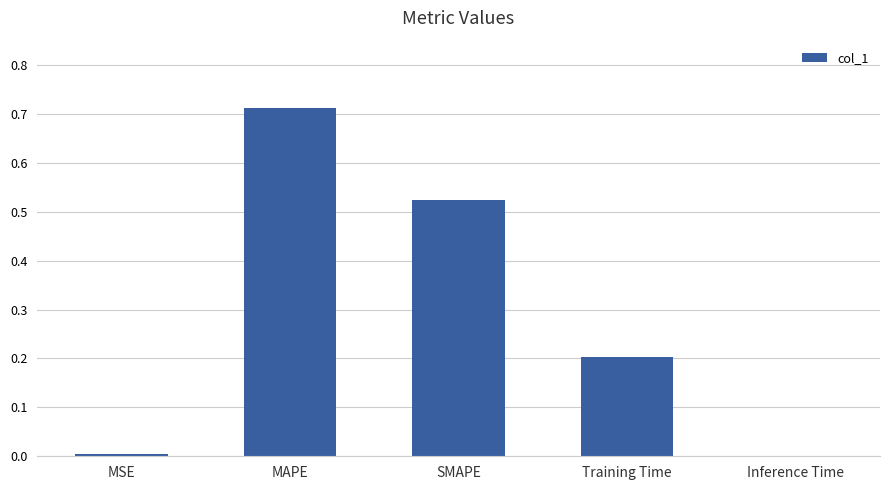

The value at MAPE is 1.2. True or false?

False